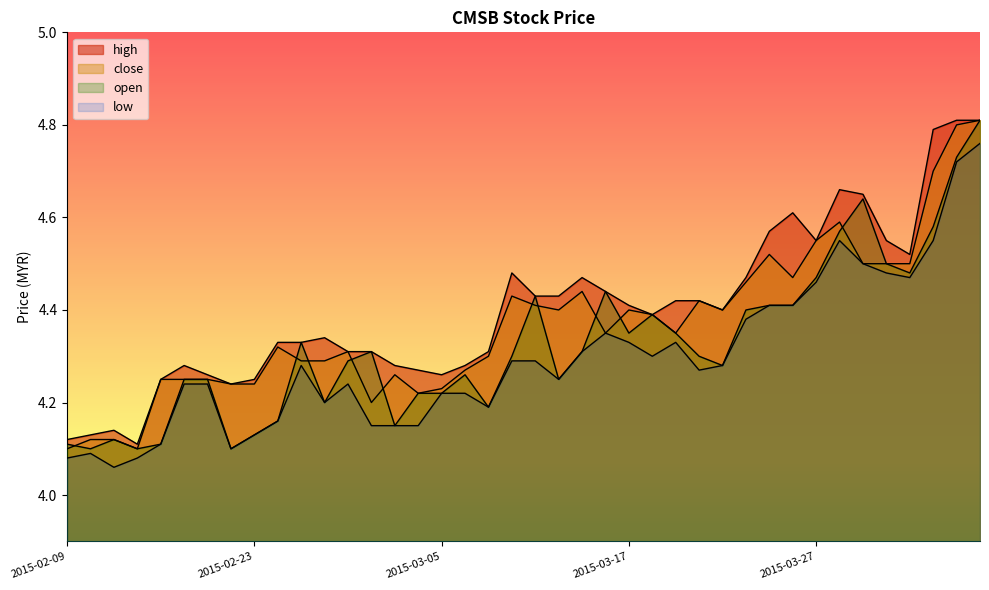

What is the value of the low point at the 8th from the left?

4.1